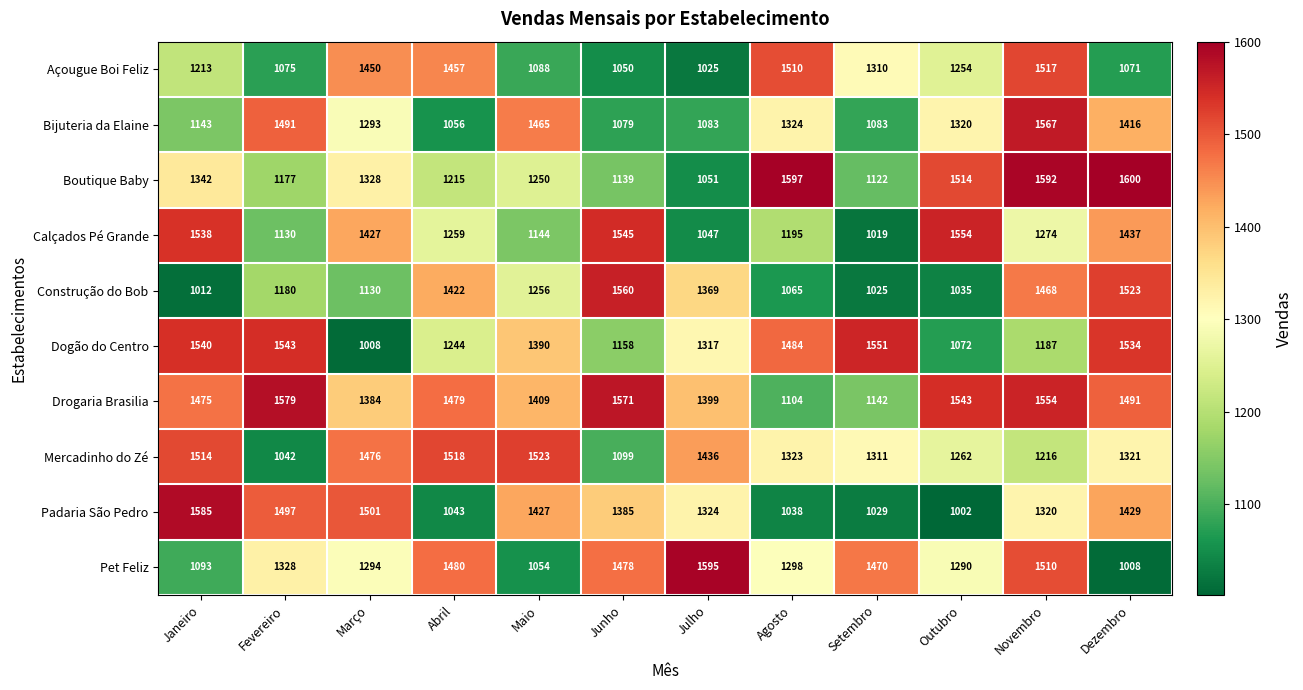

How many distinct data groups are displayed?

10